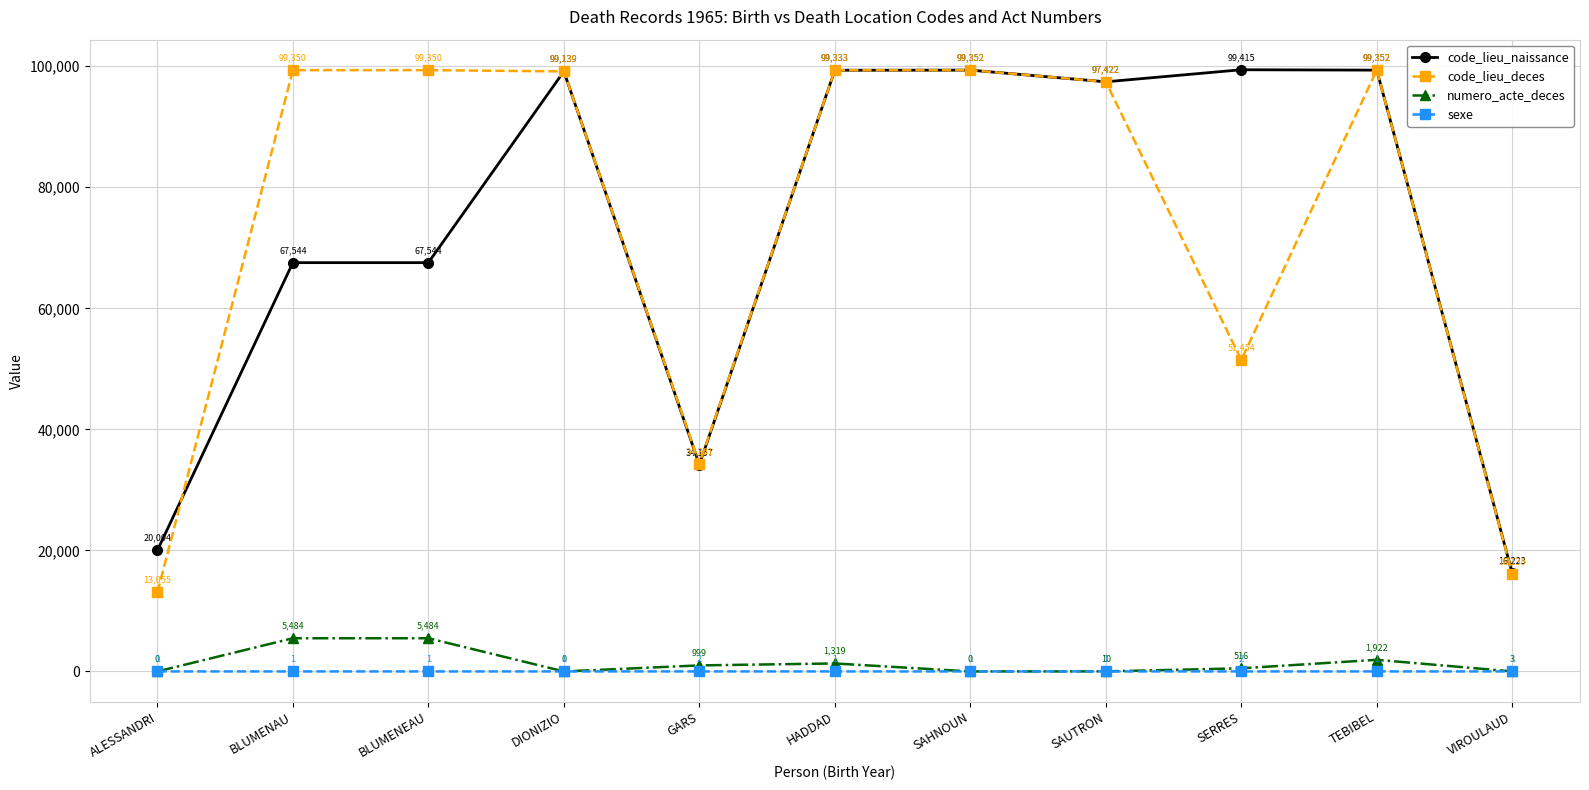

What is the label of the 1st point from the left?

ALESSANDRI